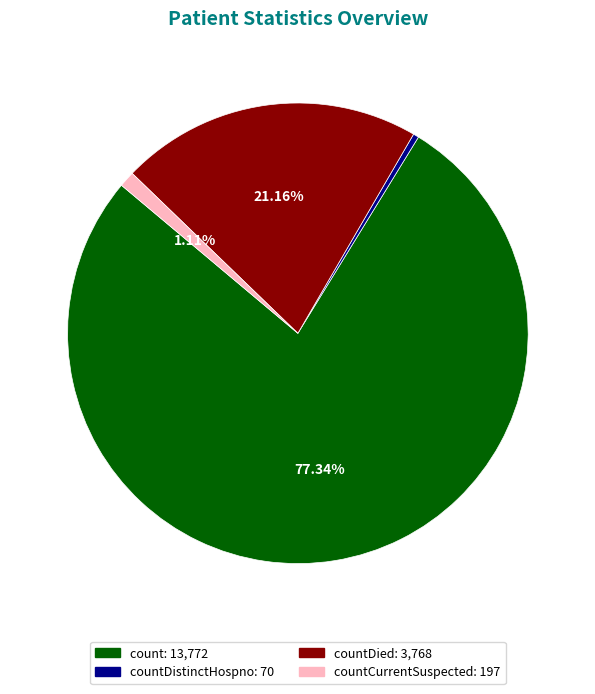

Does any single category account for the majority?

Yes